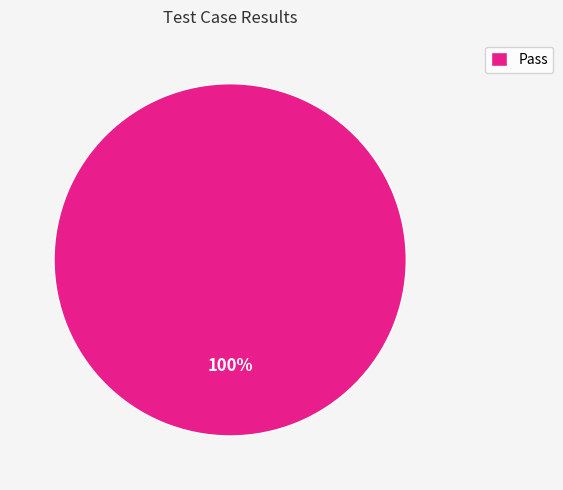

Is it true that Pass is 100% of the pie?

True